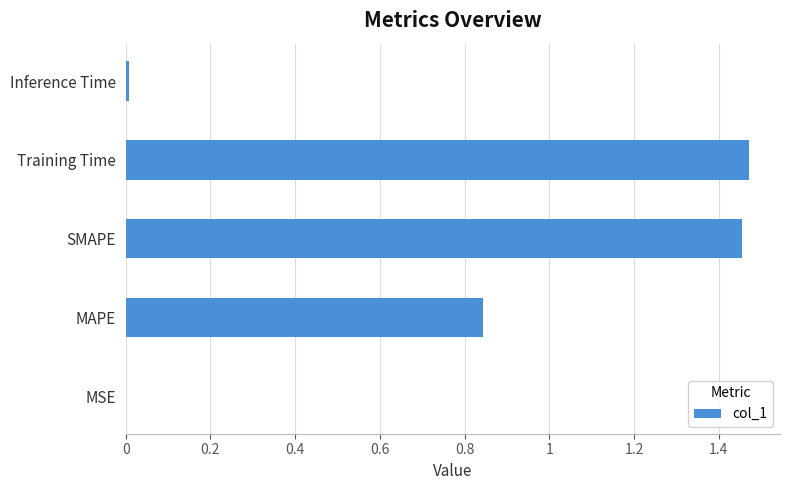

What is the ratio of the value at SMAPE to the value at Training Time?

1.0